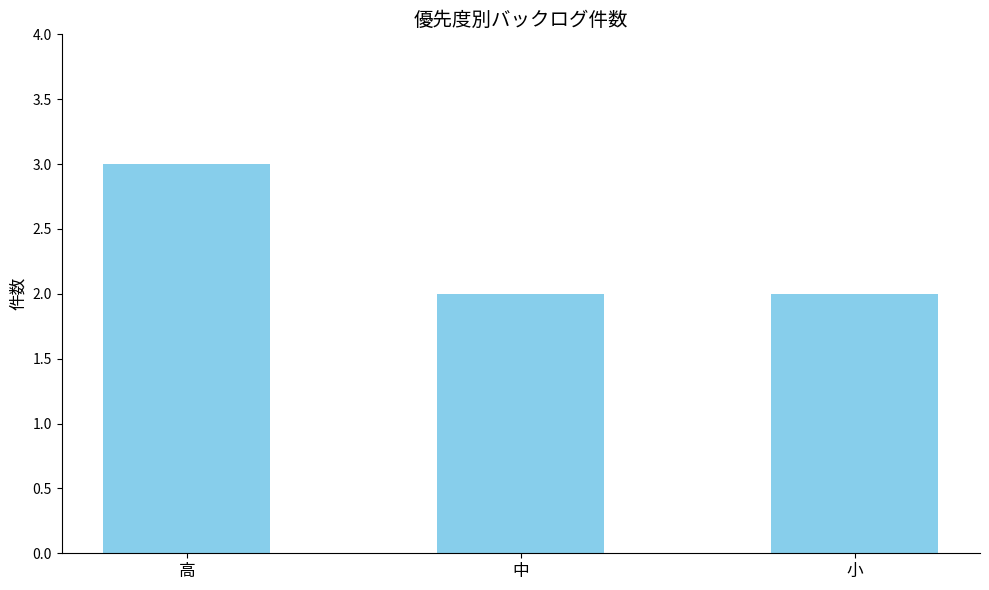

What is the label of the 1st bar from the right?

小